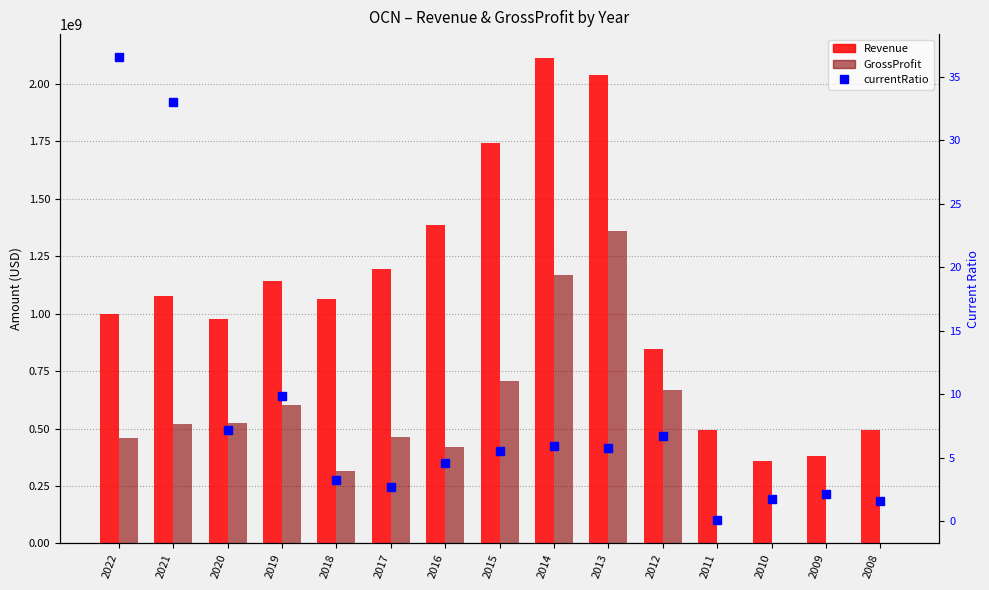

Between 2016 and 2013, which series saw the biggest shift?

GrossProfit